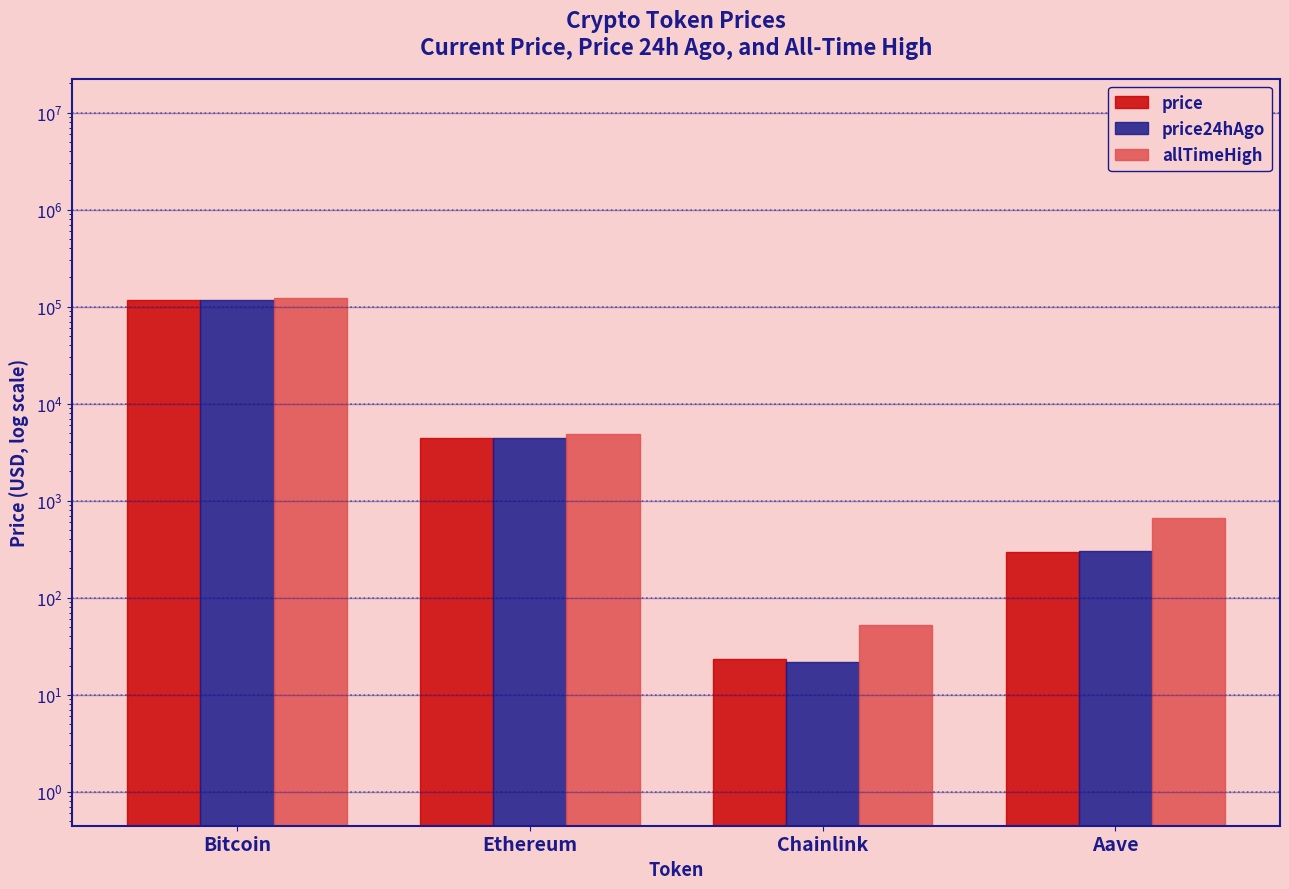

What are all the series names shown in the legend?

price, price24hAgo, allTimeHigh